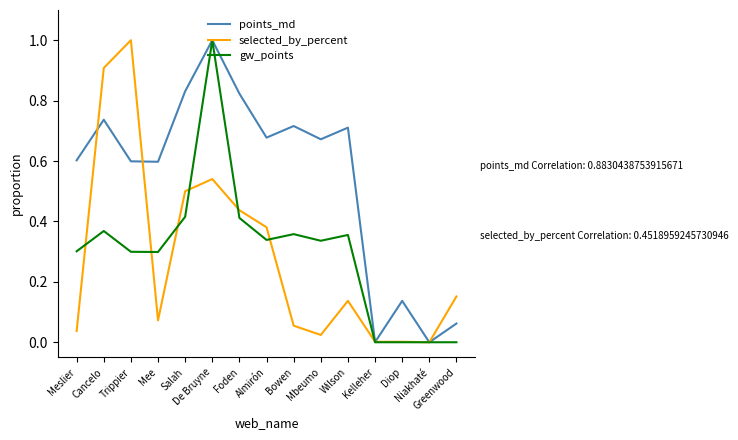

What is the maximum value shown in the chart?

1.0